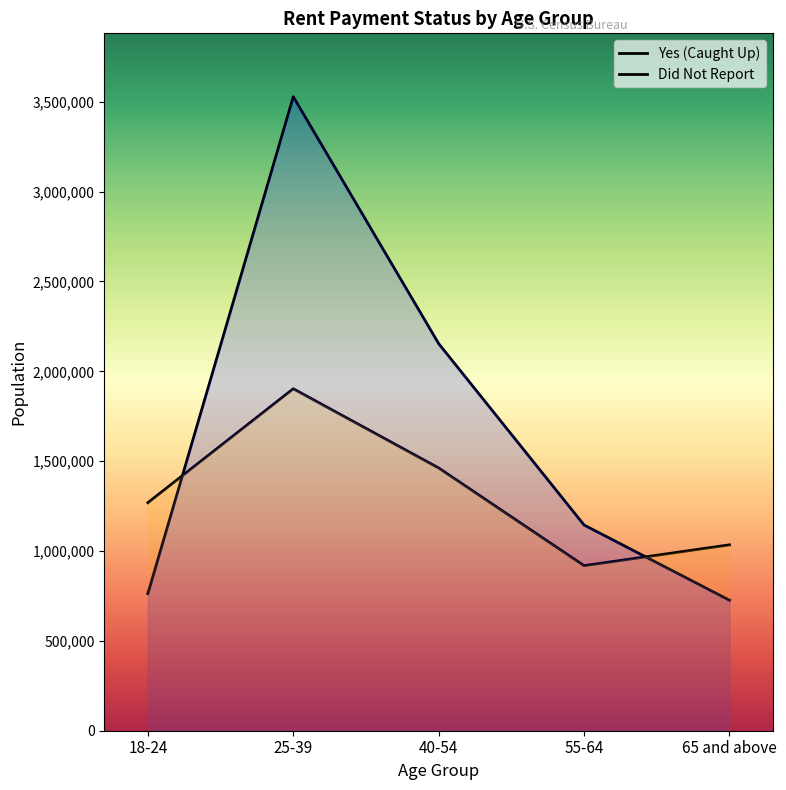

What is the difference between the second highest and second lowest values in the Yes (Caught Up) series?

1390995